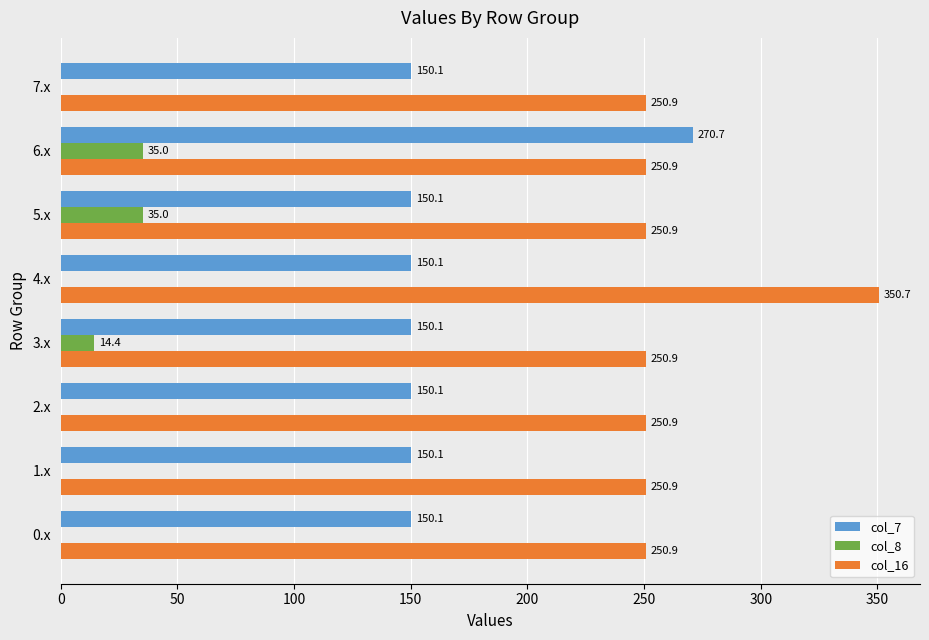

Between 4.x and 7.x, which series saw the biggest shift?

col_16